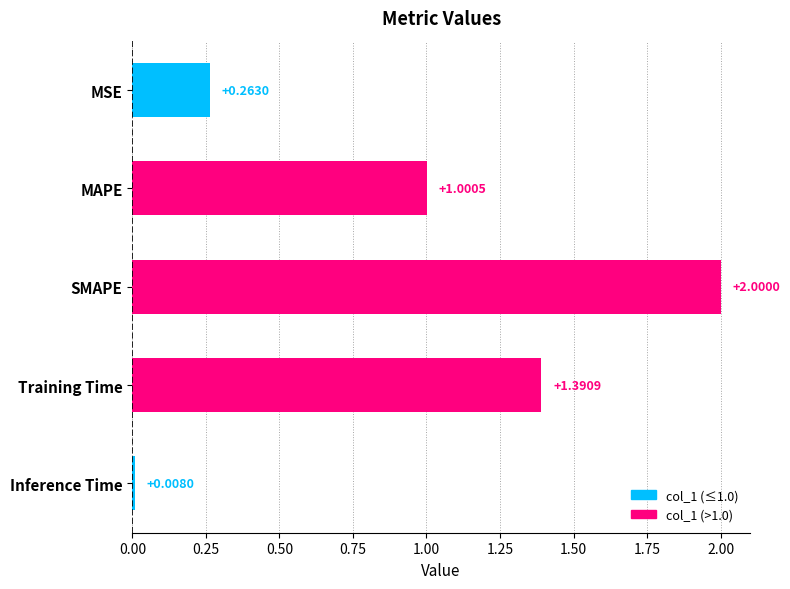

What is the maximum value shown in the chart?

2.0